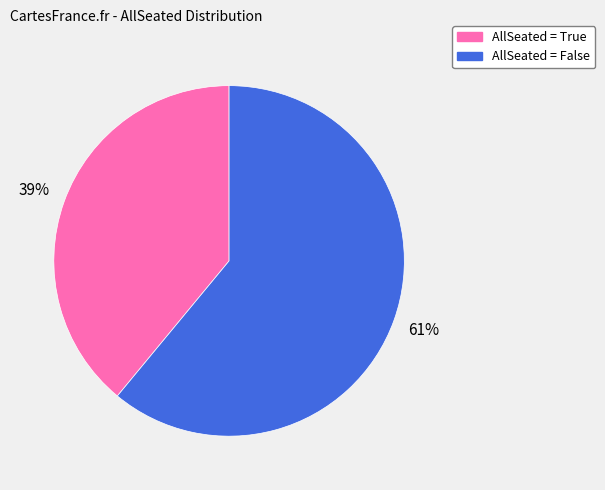

How many segments does this pie chart have?

2